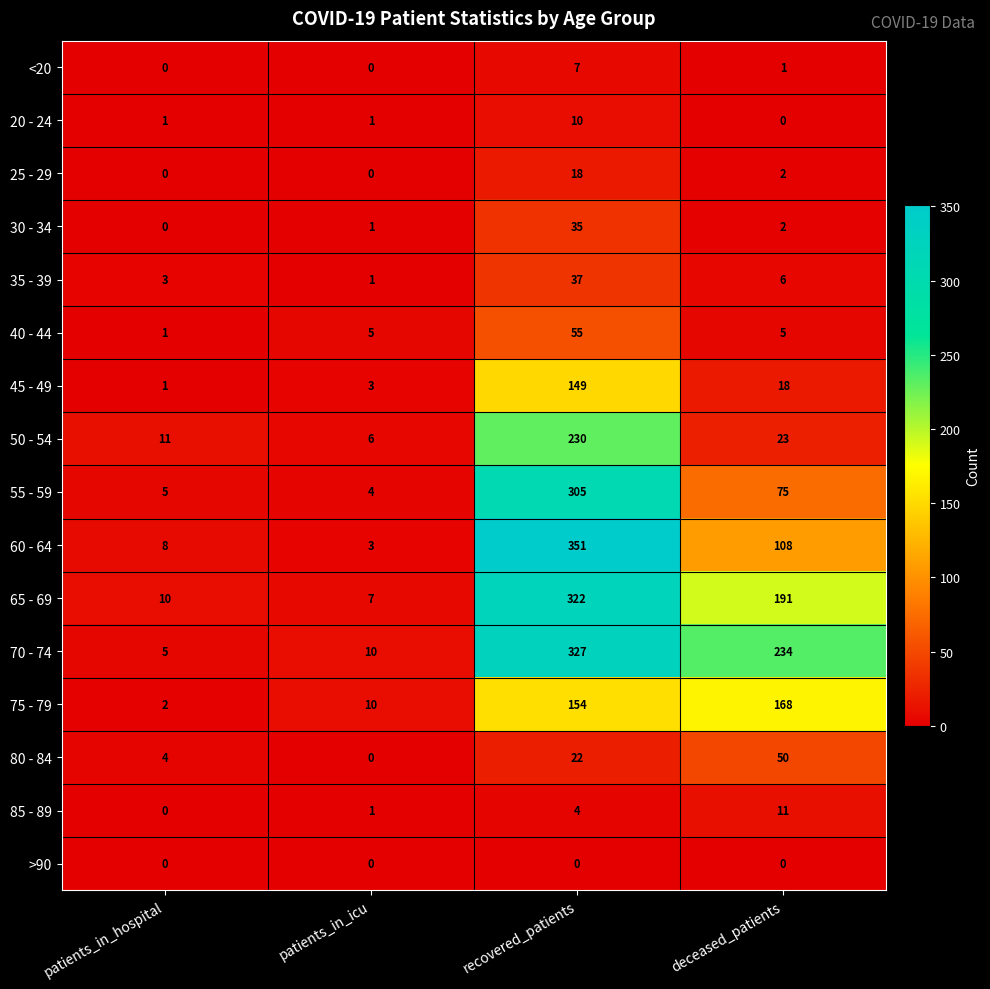

Where is 60 - 64 nearest to the value 177?

deceased_patients